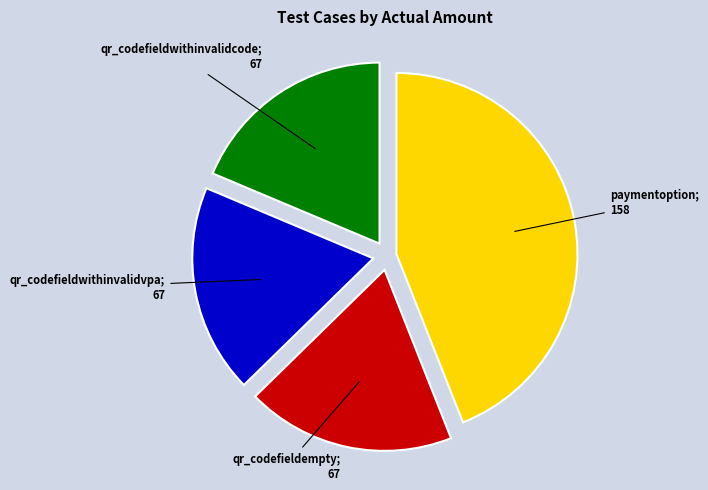

Is there a majority slice in this chart?

No